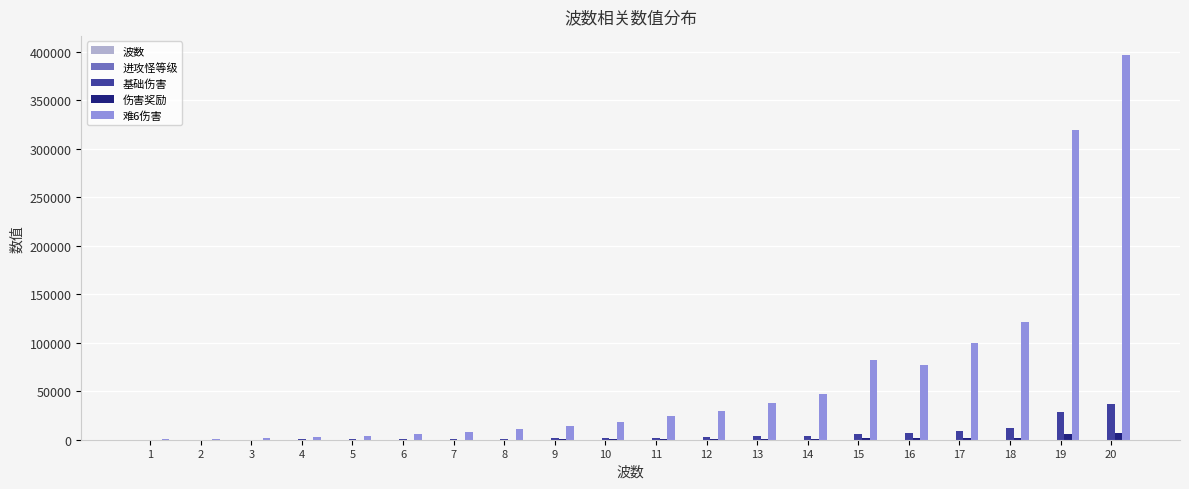

What is the sum of all 基础伤害 values?

117553